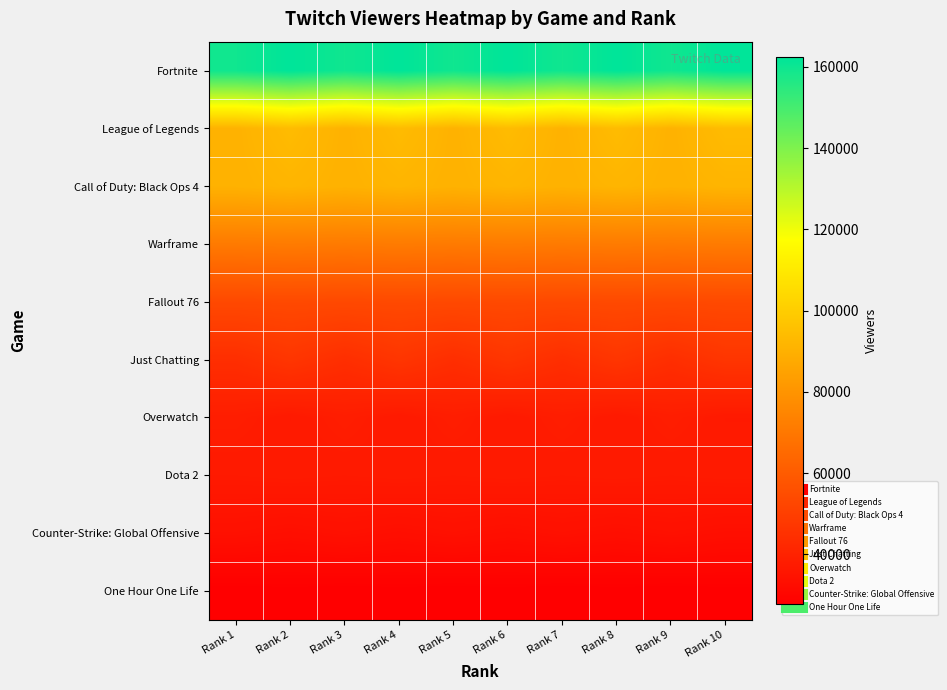

What is the difference between the highest and lowest values at Rank 6?

134340